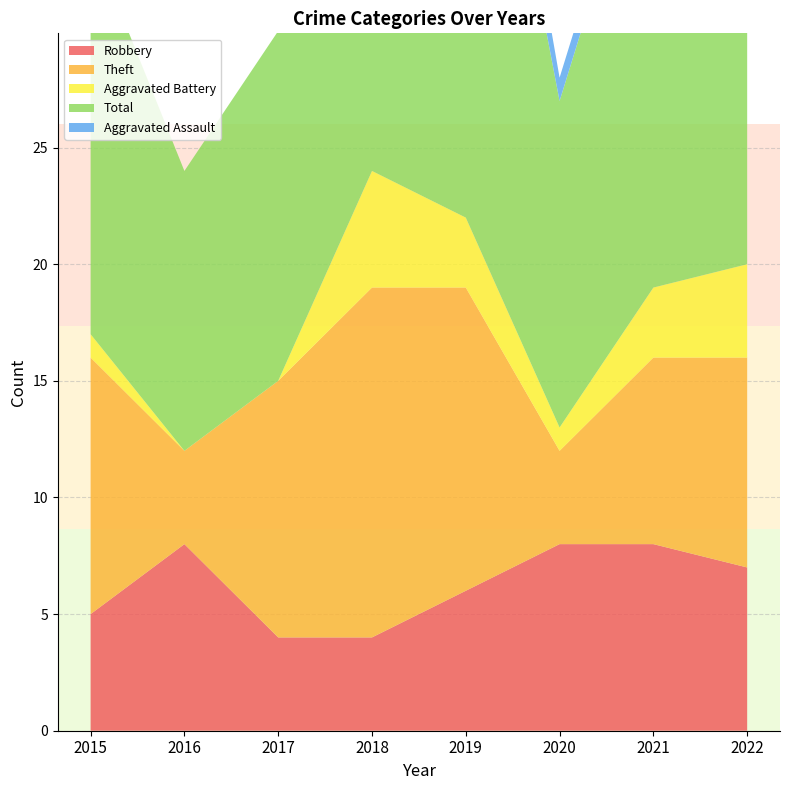

Rank the series by their maximum value, from lowest to highest.

Aggravated Assault, Aggravated Battery, Robbery, Theft, Total